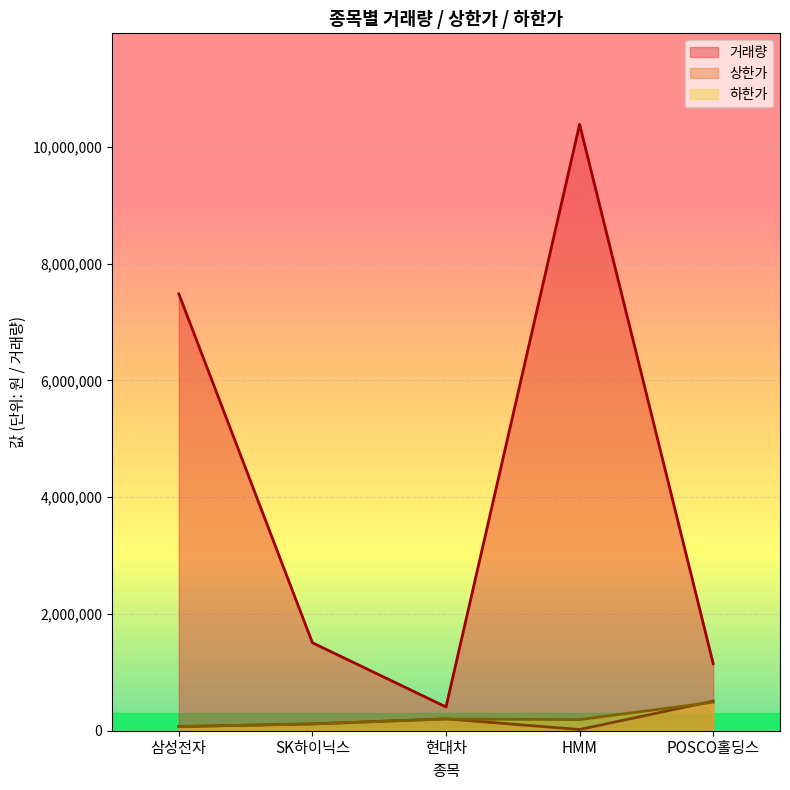

Reading left to right, extract all data points from this chart.

거래량: 7482453.0	1506675.0	407015.0	10387396.0	1148942.0
상한가: 71500.0	117300.0	204000.0	21000.0	507000.0
하한가: 70800.0	115200.0	200000.0	190000.0	488500.0